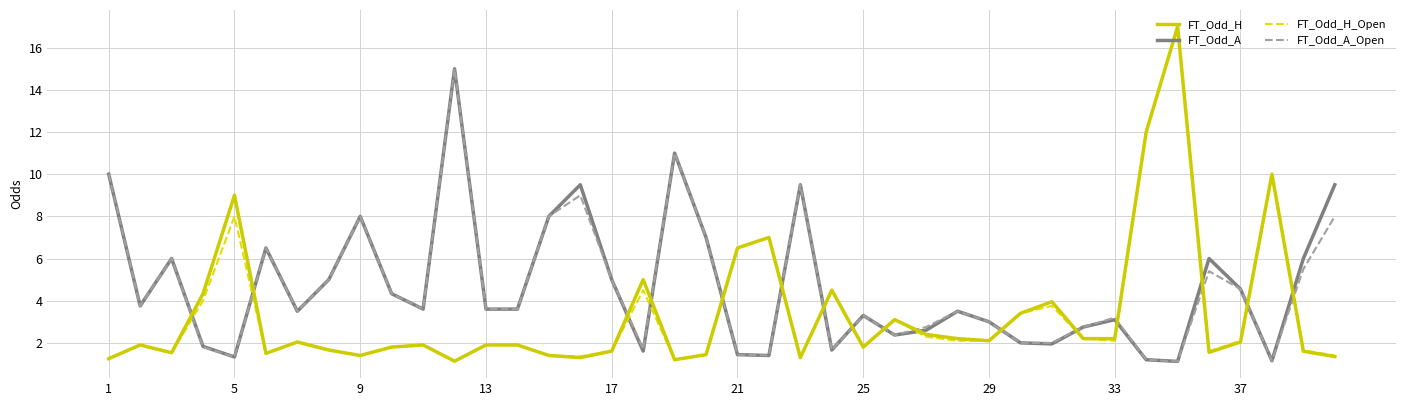

What is the smallest value displayed?

1.1